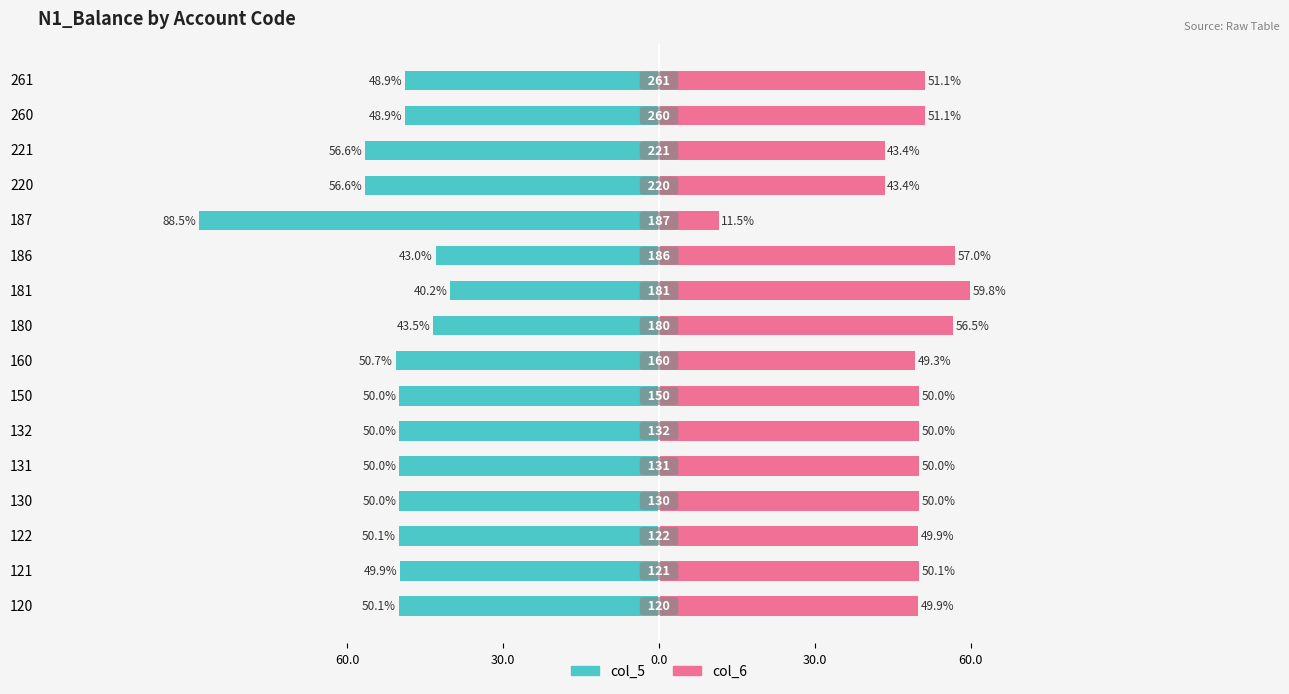

What is the lowest value of the col_5 series?

-88.5